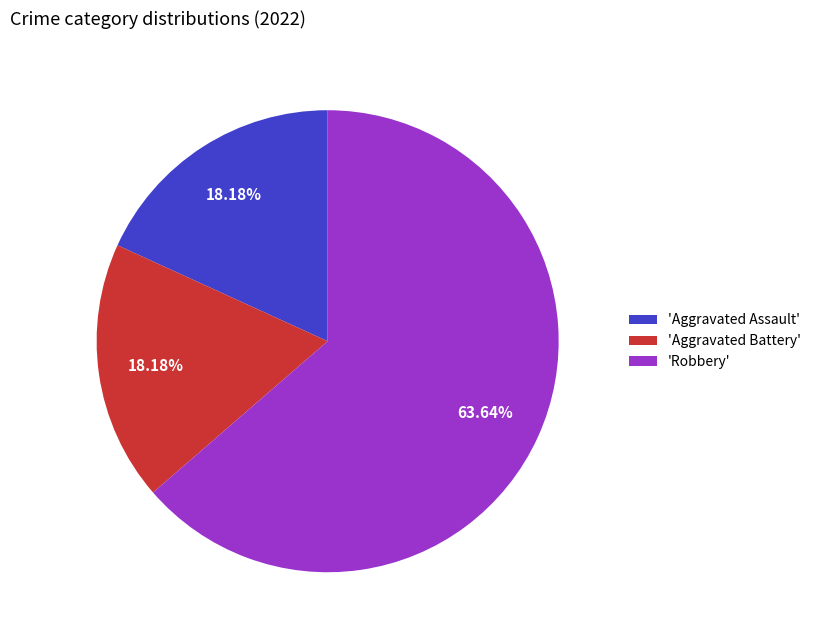

Count the number of slices in the pie.

3